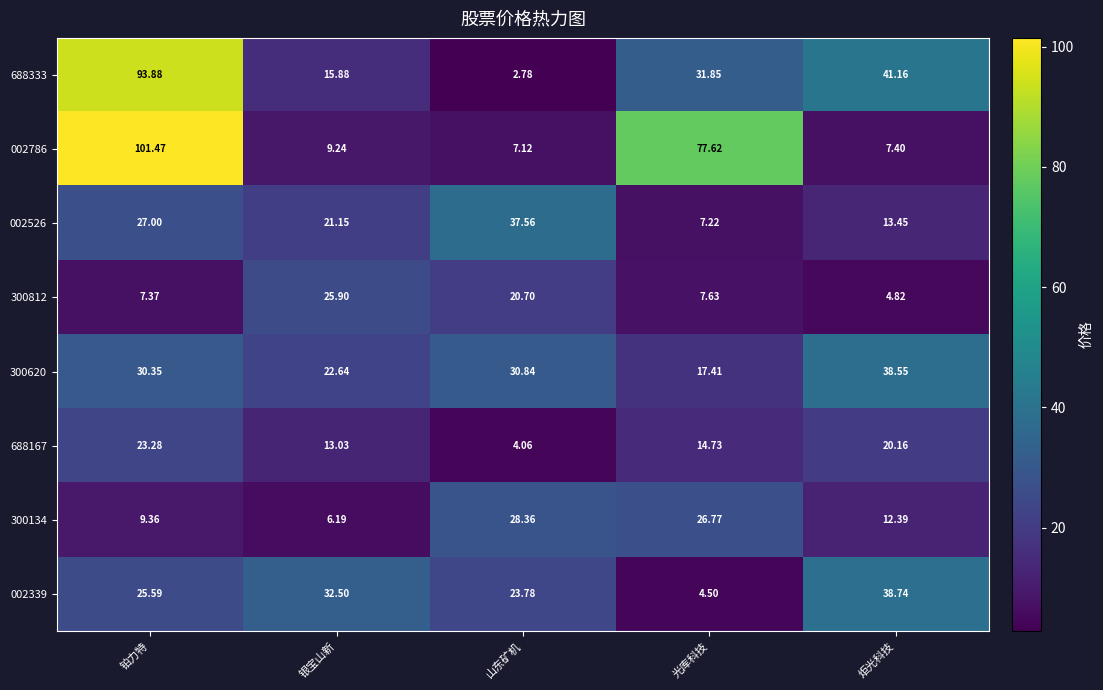

Which label corresponds to the smallest value in the chart?

山东矿机